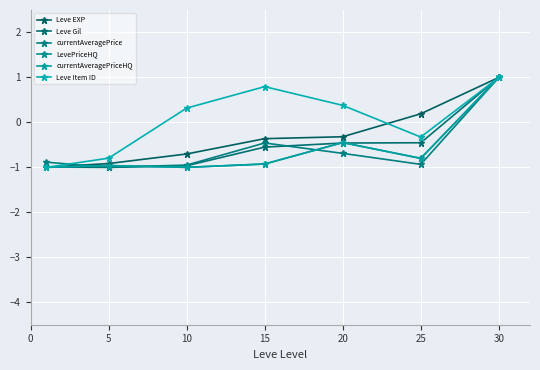

Is this an area chart (filled region under the line)?

No